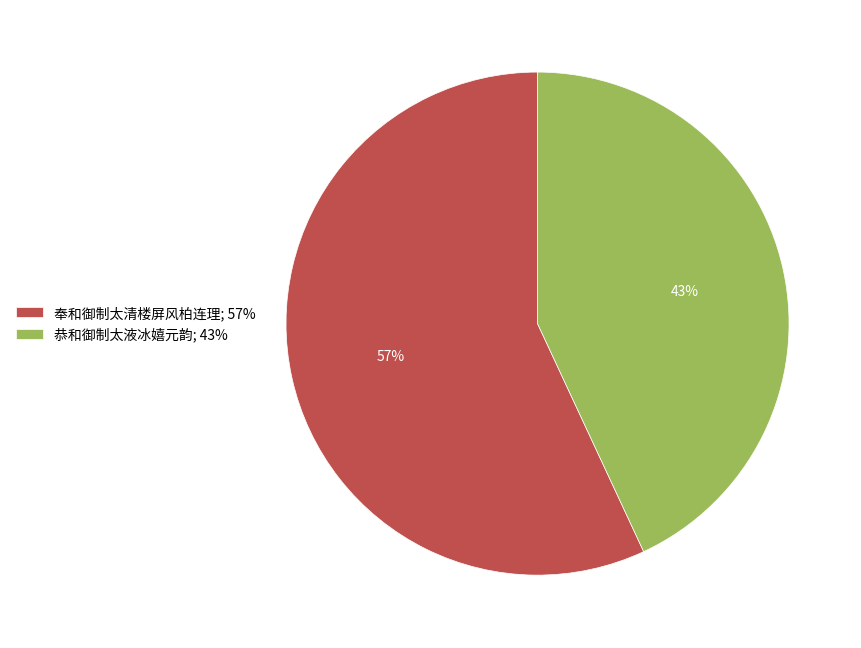

Is the sum of 恭和御制太液冰嬉元韵; 43% and 奉和御制太清楼屏风柏连理; 57% greater than half?

Yes